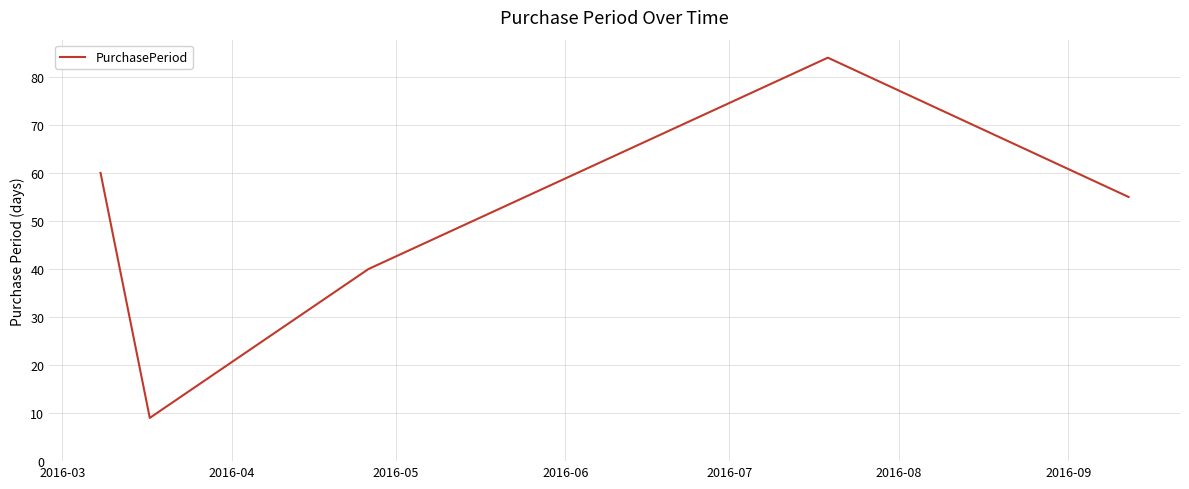

What is the minimum value shown in the chart?

9